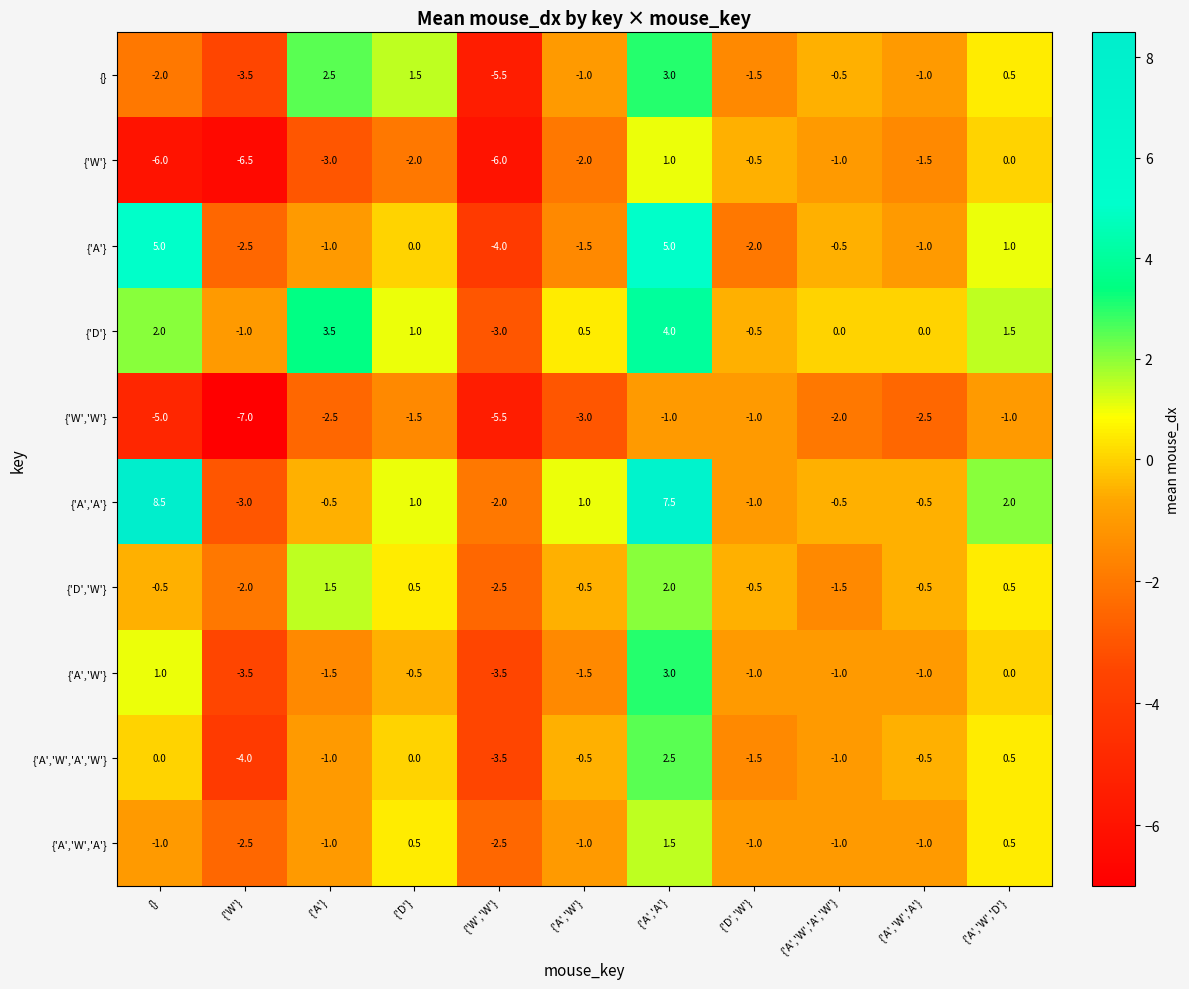

What is the spread (max minus min) of values at {}?

14.5